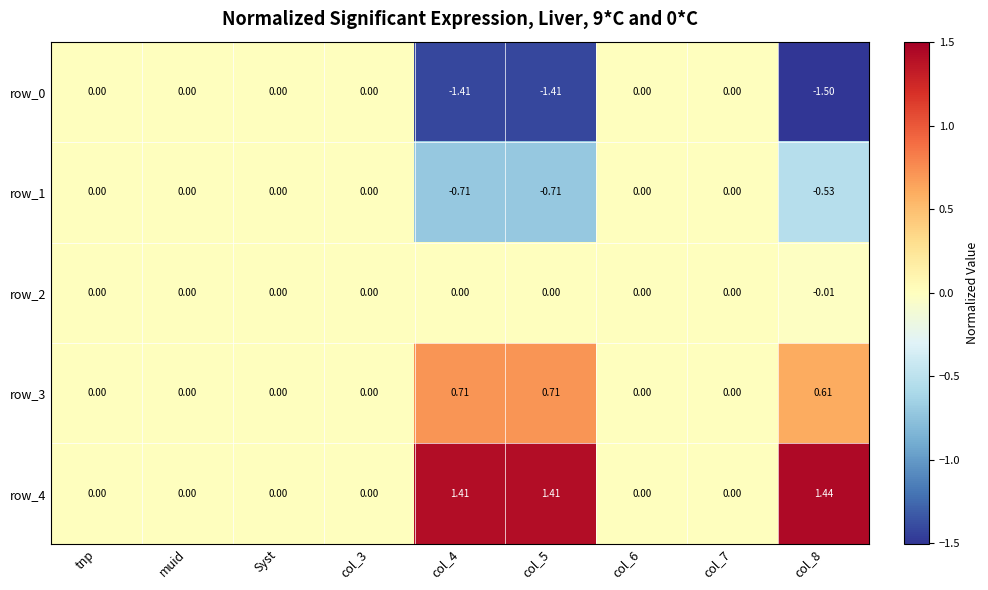

Is it true that row_1 equals -0.3 at col_3?

False